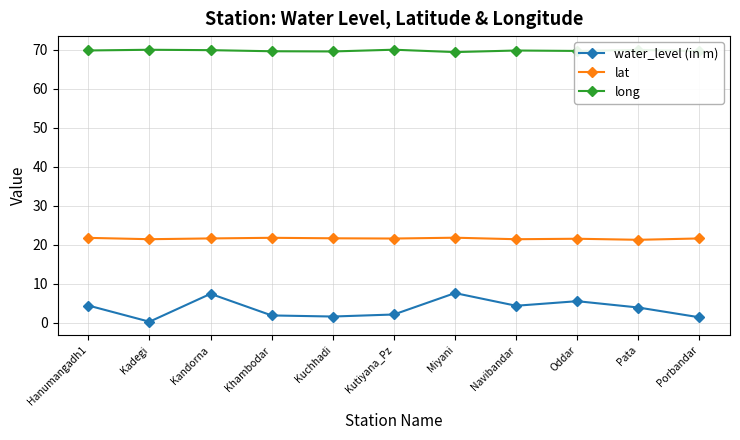

Which series has the widest spread of values?

water_level (in m)